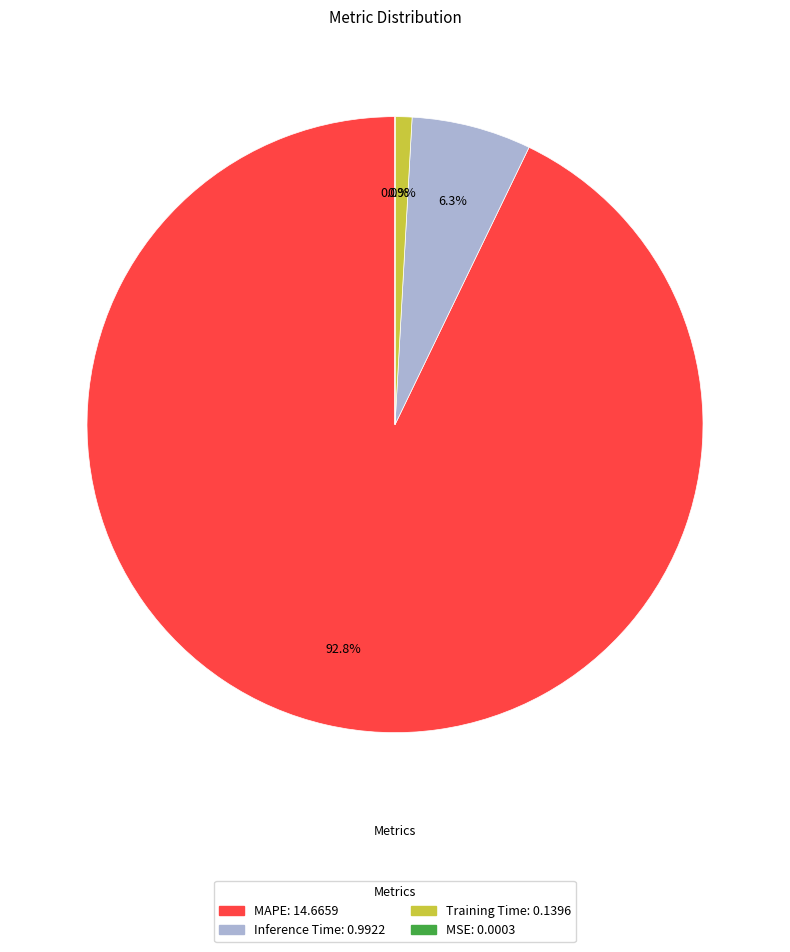

Is the sum of Training Time and Inference Time greater than half?

No